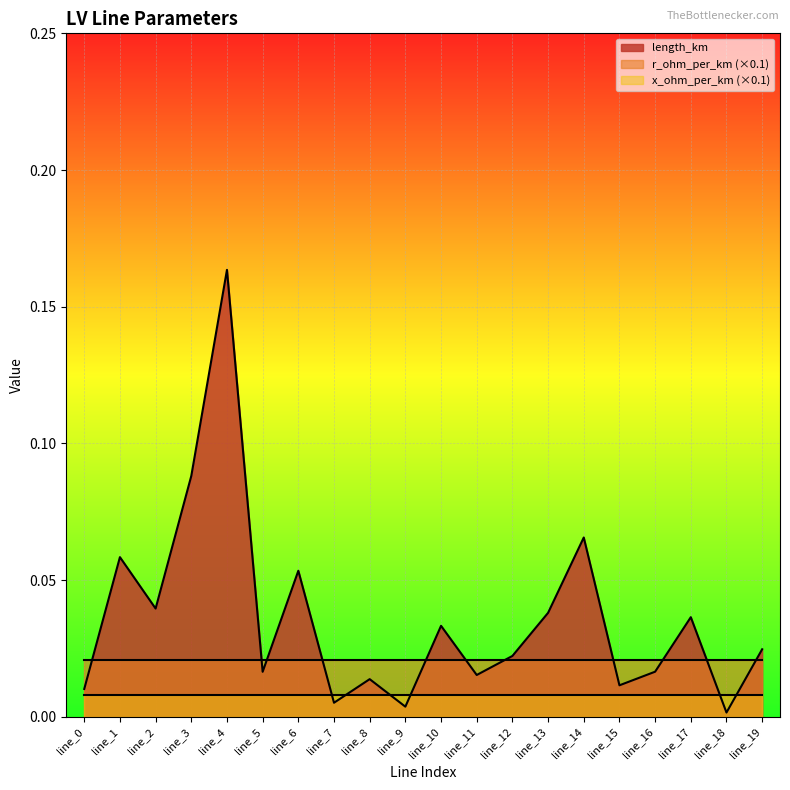

True or false: length_km has a value of 0.0 at line_5.

True